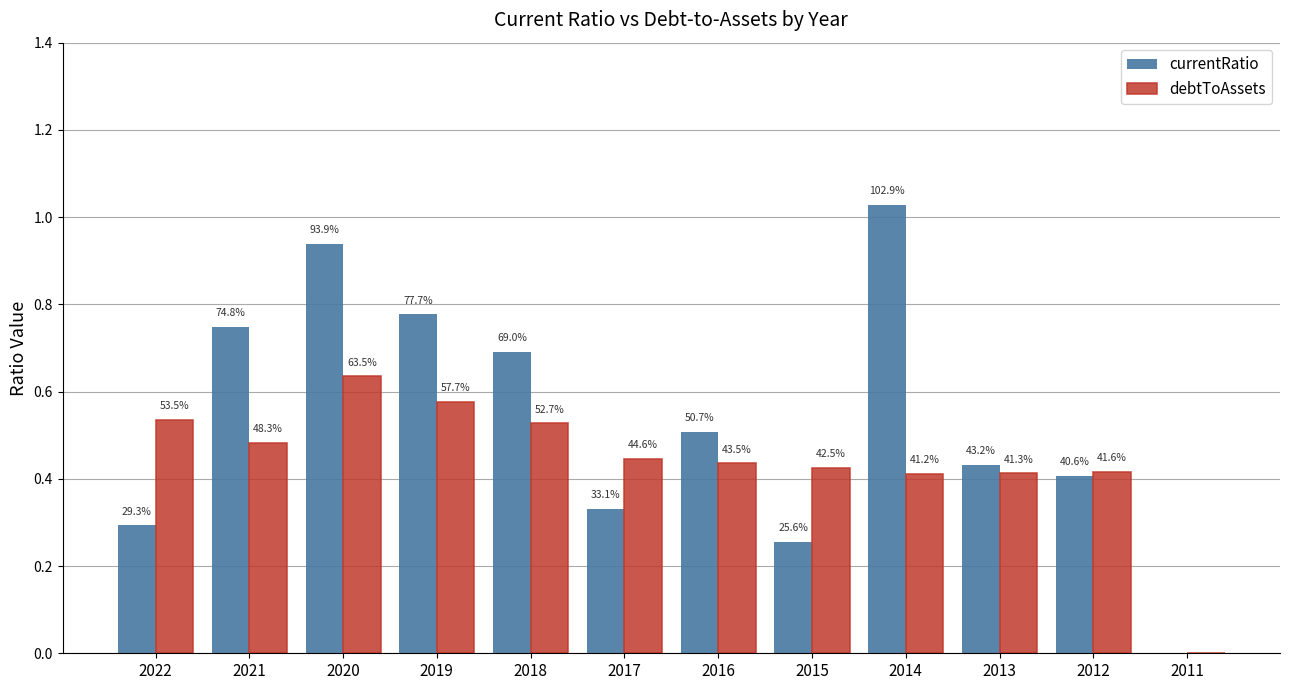

What are all the series names shown in the legend?

currentRatio, debtToAssets